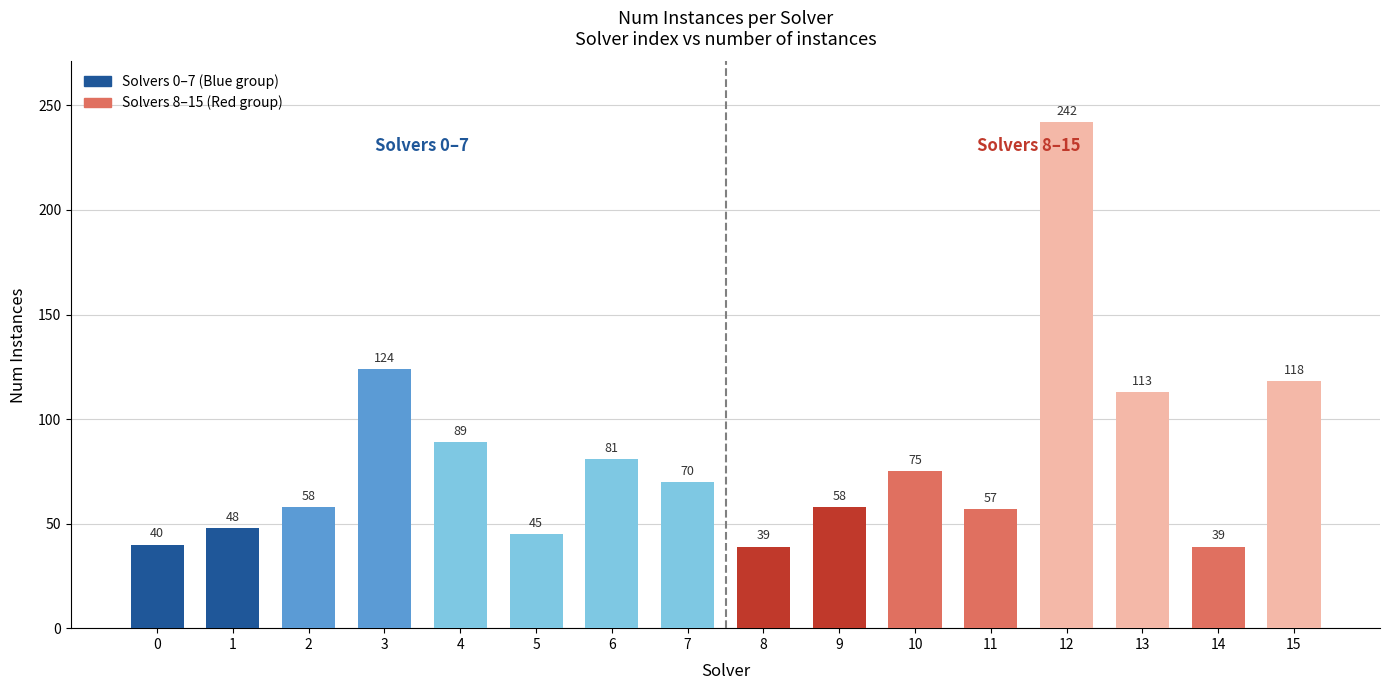

Where does the data first go above 70?

3